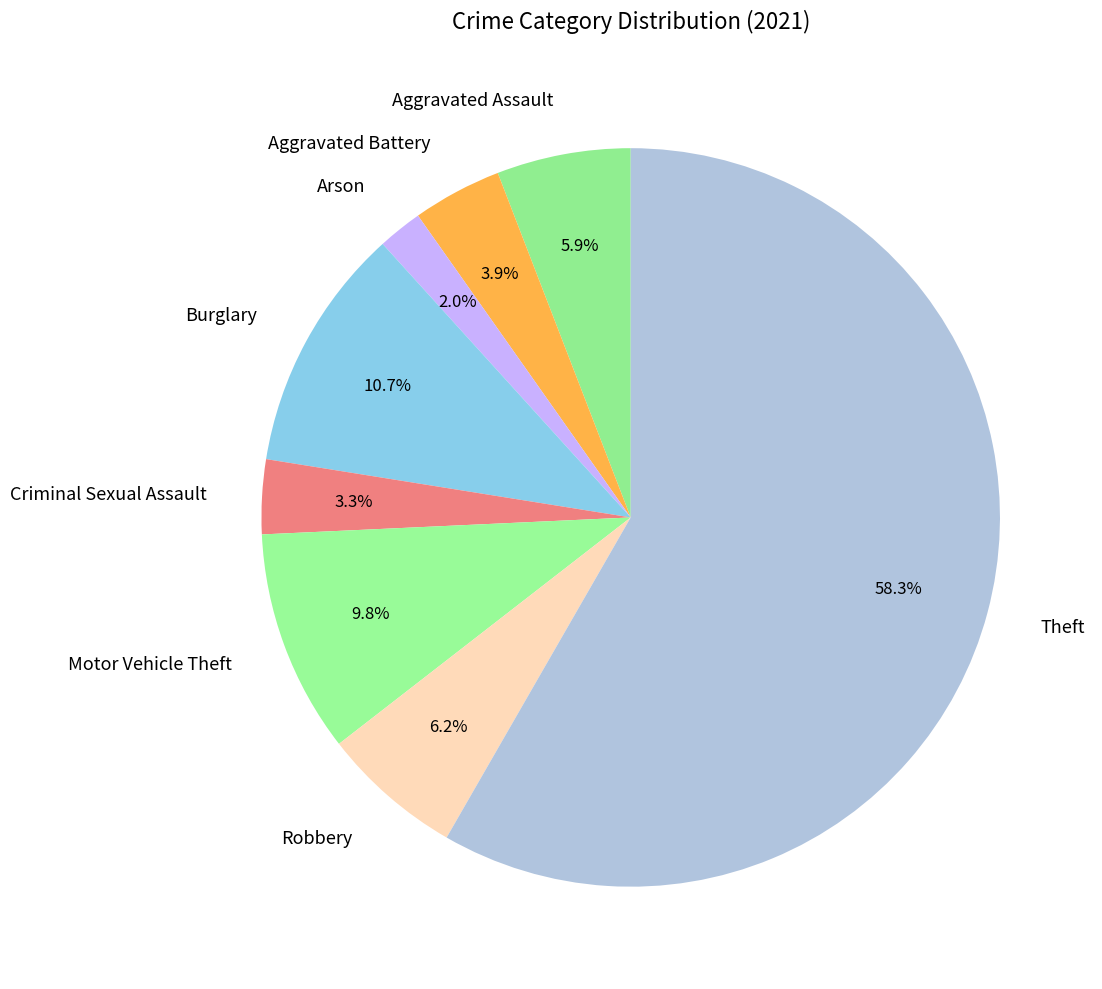

How many slices are in this pie chart?

8